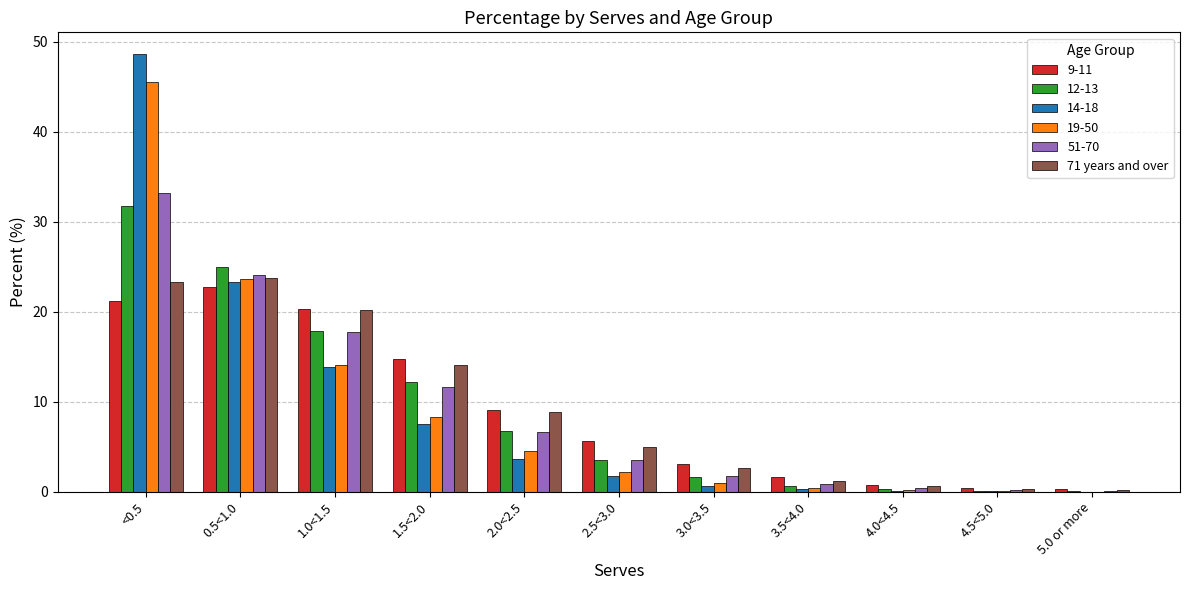

At which label is 51-70 closest to 16?

1.0<1.5